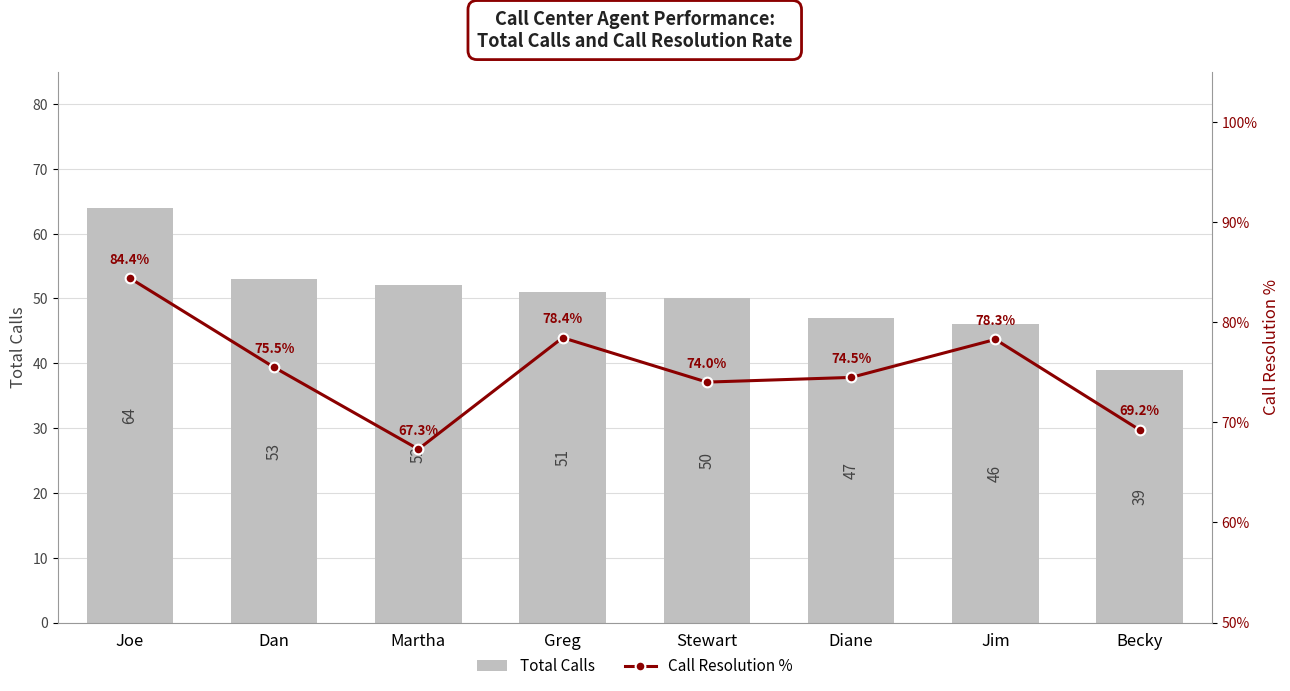

What is the difference between the maximum and minimum values in the Total Calls series?

25